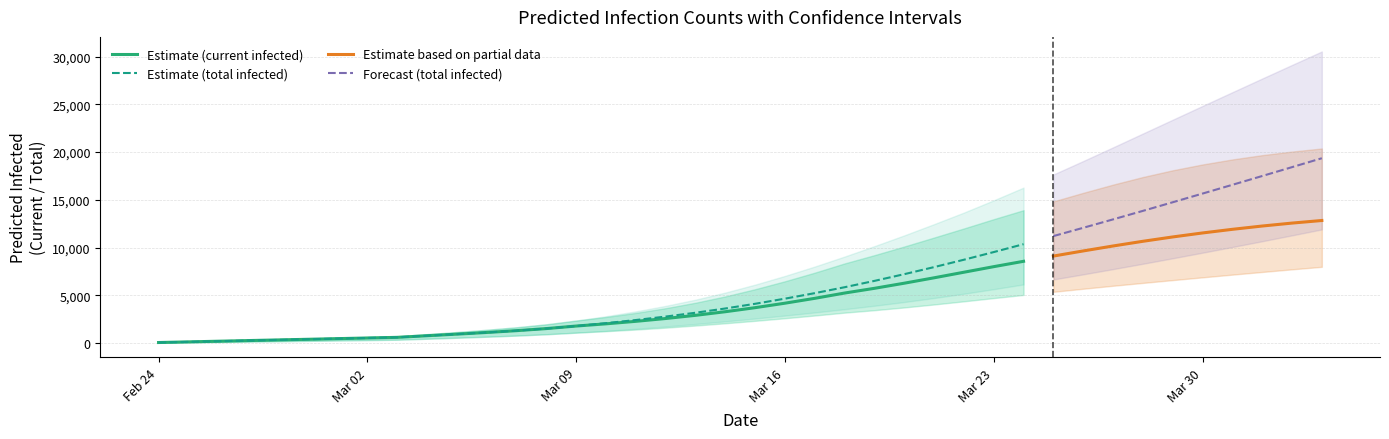

What is the maximum value for Estimate (total infected)?

10362